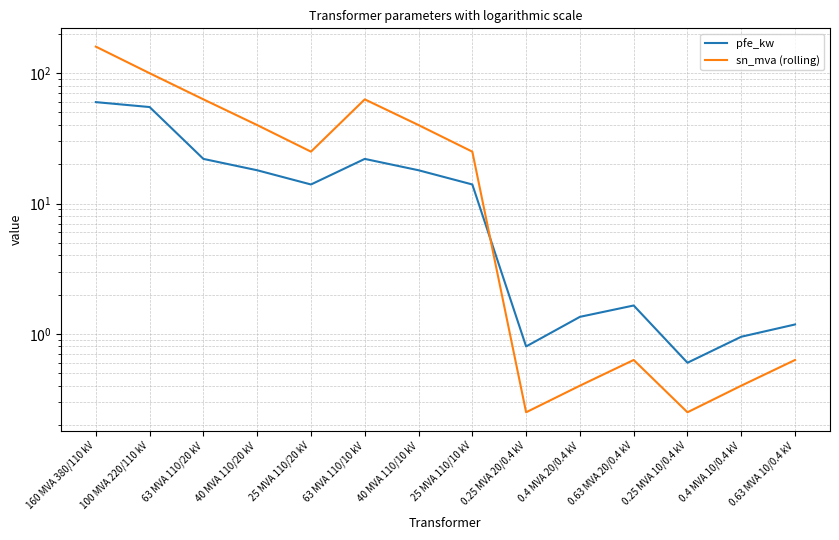

What position from the right is 63 MVA 110/10 kV?

9